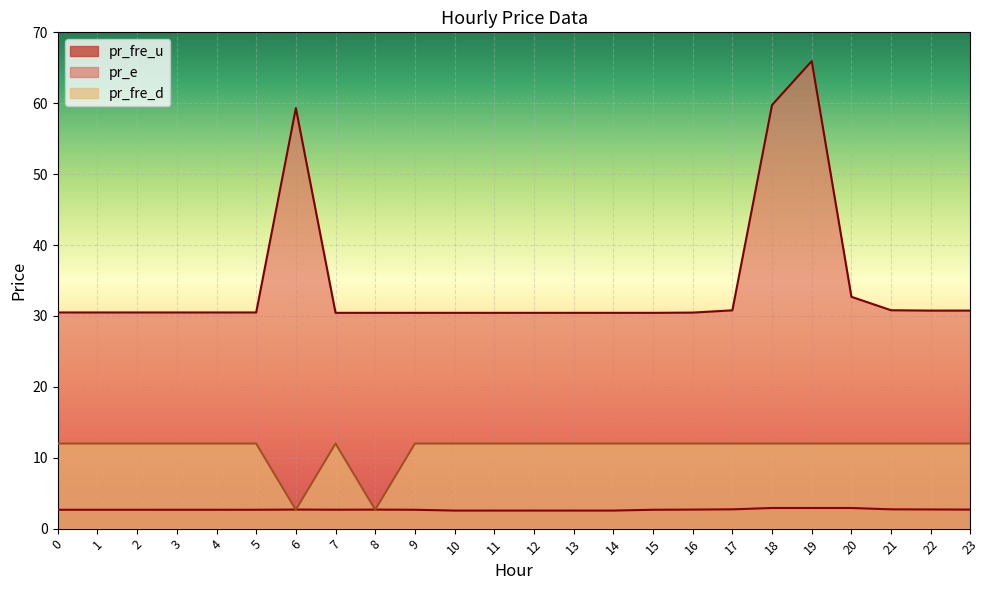

Does the chart display data point markers on the line(s)?

No